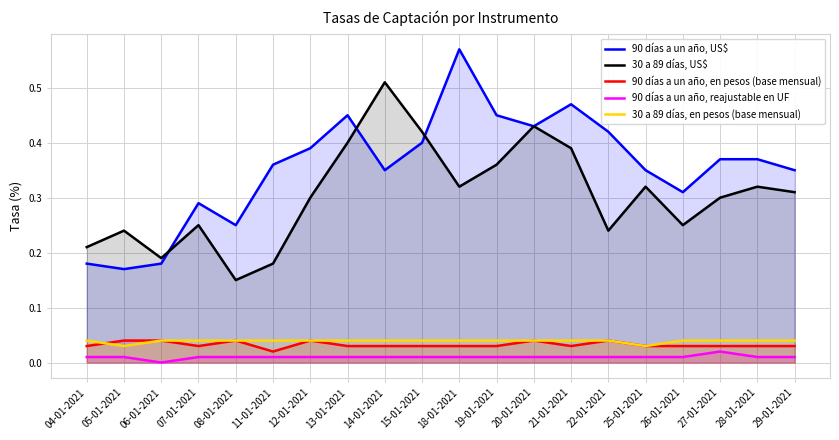

Reading left to right, list all the values displayed in this chart.

90 días a un año, US$: 0.2	0.2	0.2	0.3	0.2	0.4	0.4	0.5	0.3	0.4	0.6	0.5	0.4	0.5	0.4	0.3	0.3	0.4	0.4	0.3
30 a 89 días, US$: 0.2	0.2	0.2	0.2	0.1	0.2	0.3	0.4	0.5	0.4	0.3	0.4	0.4	0.4	0.2	0.3	0.2	0.3	0.3	0.3
90 días a un año, en pesos (base mensual): 0.0	0.0	0.0	0.0	0.0	0.0	0.0	0.0	0.0	0.0	0.0	0.0	0.0	0.0	0.0	0.0	0.0	0.0	0.0	0.0
90 días a un año, reajustable en UF: 0.0	0.0	0.0	0.0	0.0	0.0	0.0	0.0	0.0	0.0	0.0	0.0	0.0	0.0	0.0	0.0	0.0	0.0	0.0	0.0
30 a 89 días, en pesos (base mensual): 0.0	0.0	0.0	0.0	0.0	0.0	0.0	0.0	0.0	0.0	0.0	0.0	0.0	0.0	0.0	0.0	0.0	0.0	0.0	0.0